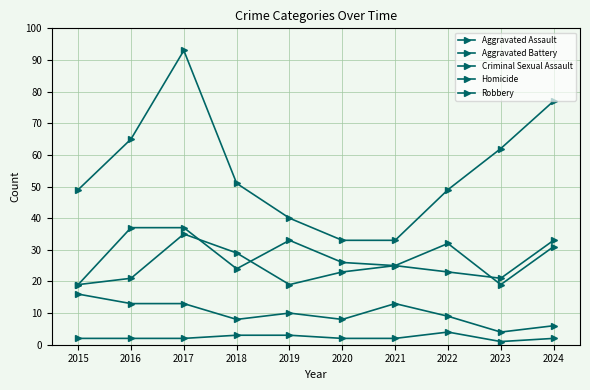

What is the difference between the highest and lowest values at 2019?

37